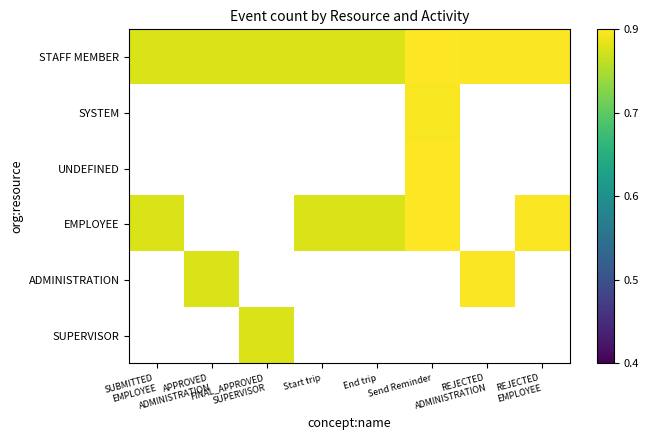

True or false: EMPLOYEE has a value of 1.0 at Send Reminder.

True